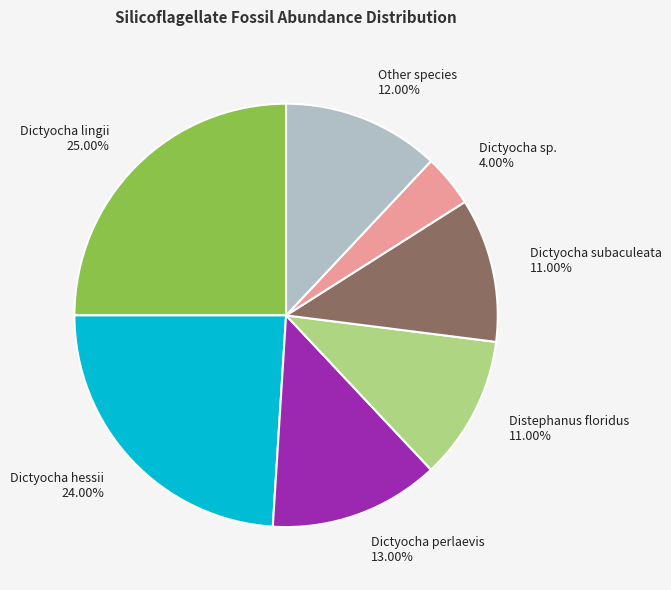

To the nearest percent, what is the difference between the Dictyocha hessii and Dictyocha subaculeata slice percentages?

13%